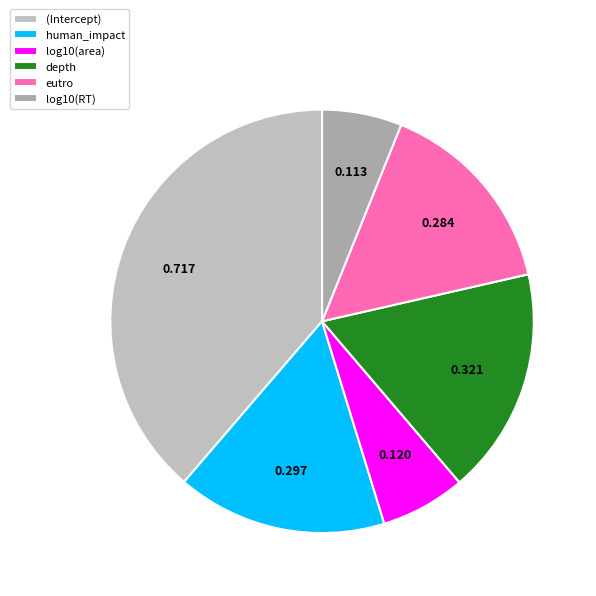

What is the change in value from human_impact to log10(RT)?

-0.2